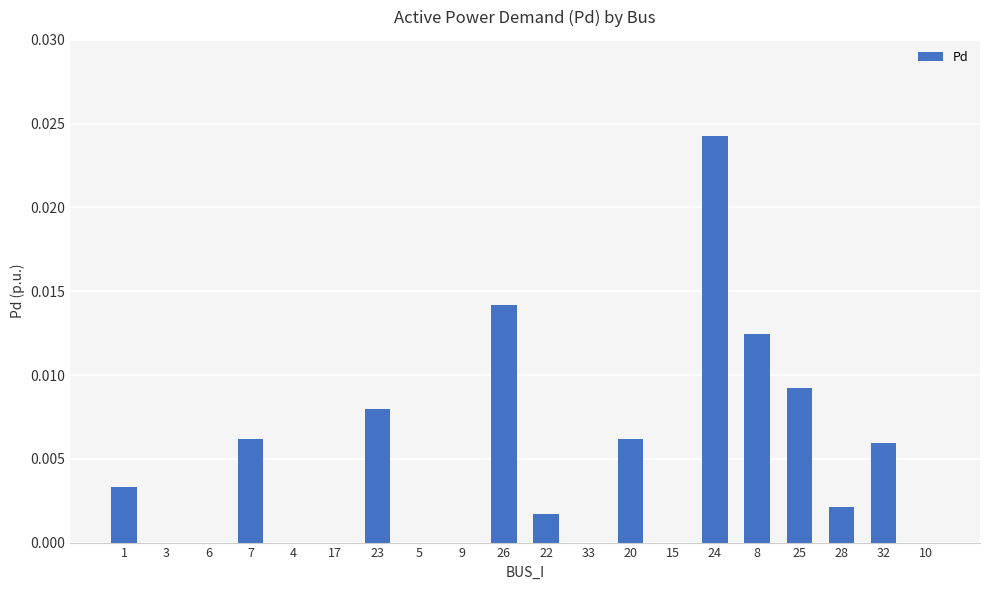

Which label corresponds to the largest value in the chart?

24